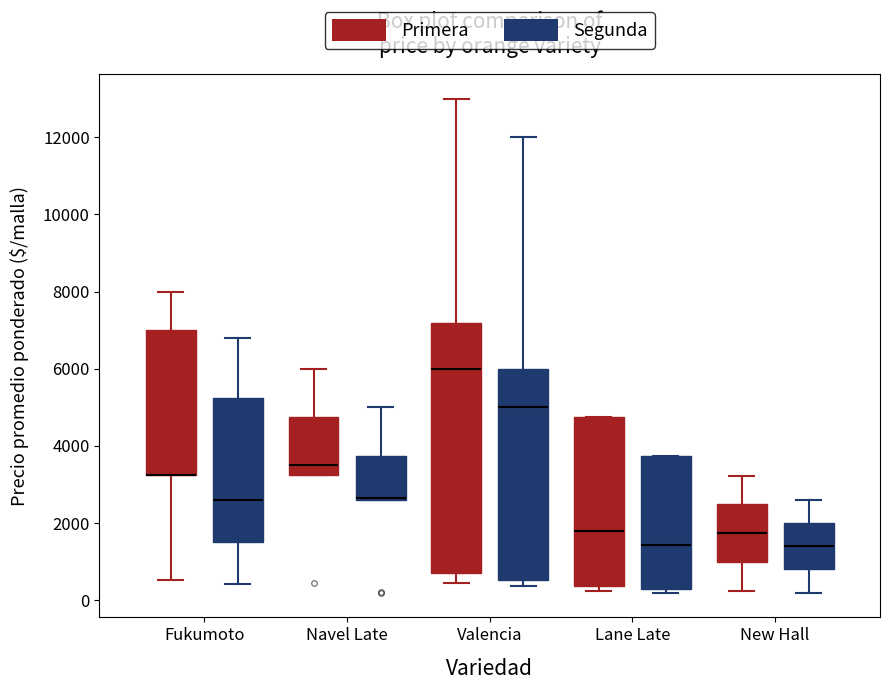

Comparing the boxes themselves (not the whiskers), which one is the tallest?

Valencia (Primera)